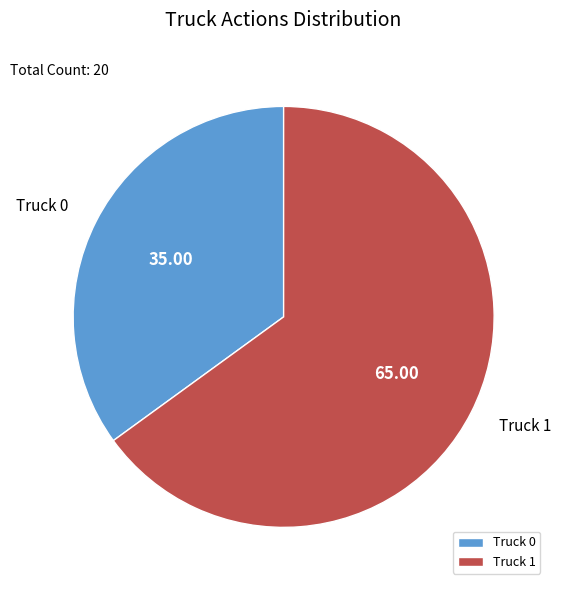

Combined, do Truck 1 and Truck 0 account for over 50%?

Yes